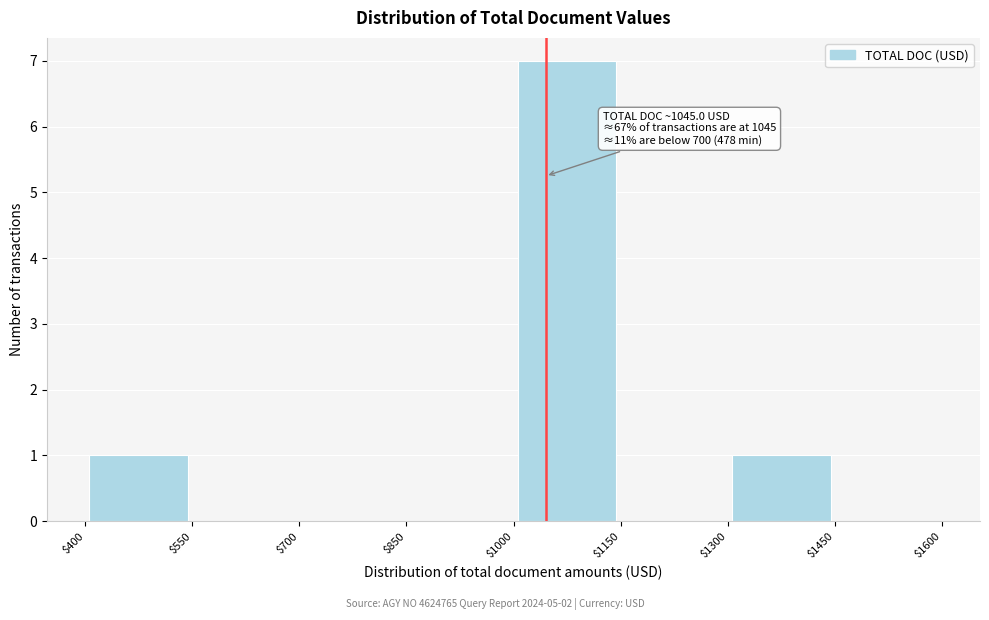

Which range on the x-axis has the tallest bar?

$1000 to $1150